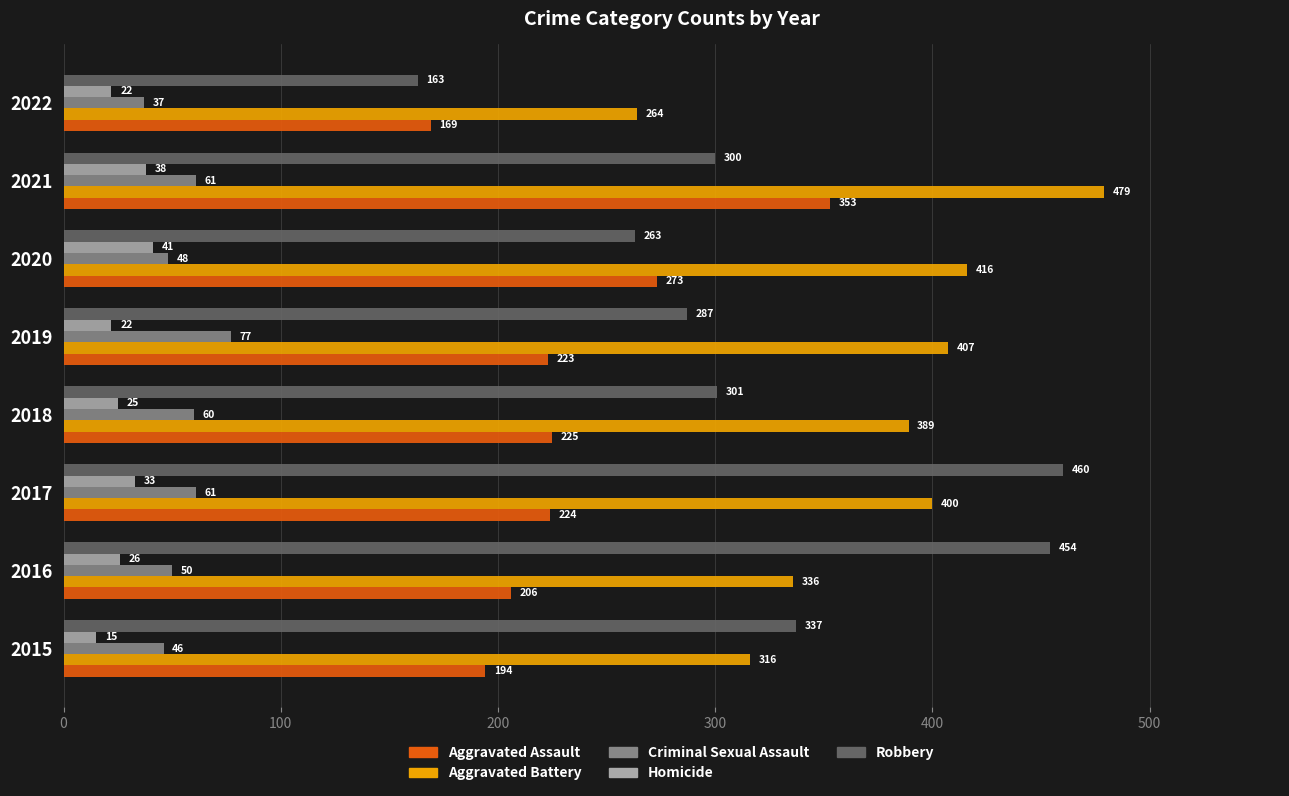

Rank the series at 2022 from lowest to highest value.

Homicide, Criminal Sexual Assault, Robbery, Aggravated Assault, Aggravated Battery